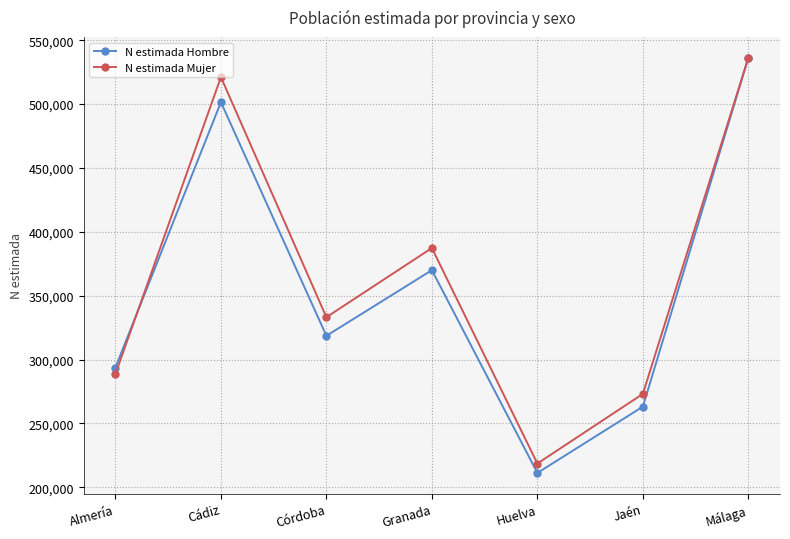

The N estimada Mujer series shows 521048 at Cádiz. True or false?

True